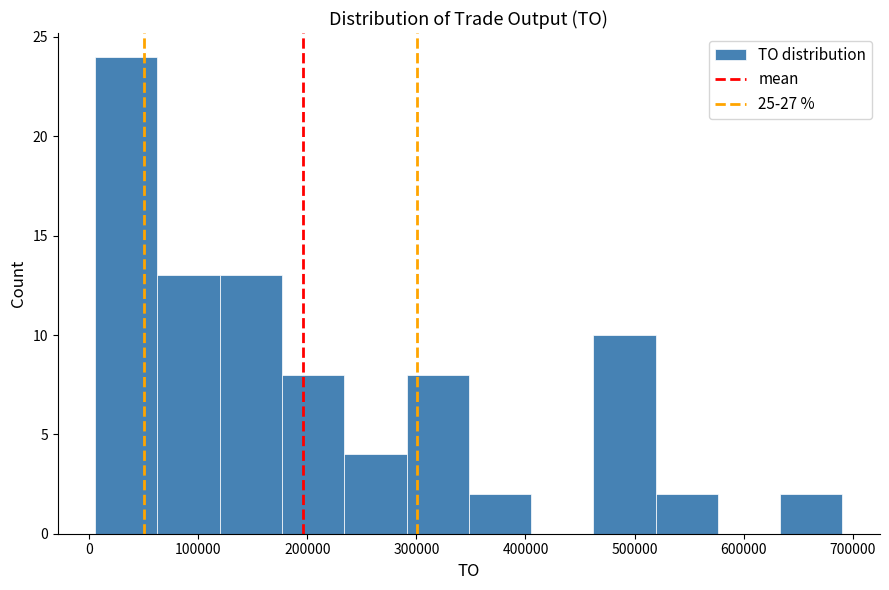

Which range on the x-axis has the tallest bar?

10000 to 60000